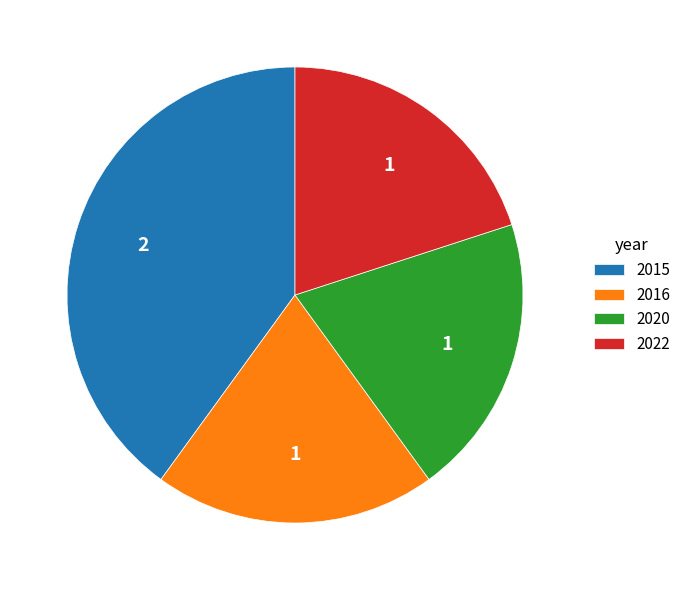

Which slice is the largest?

2015